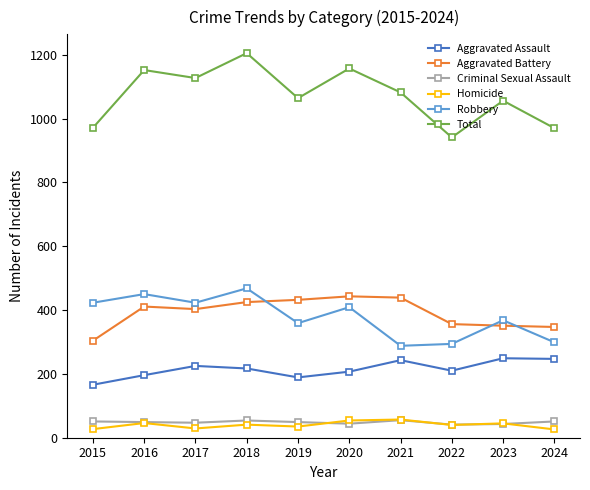

Read the Criminal Sexual Assault value at 2020.

44